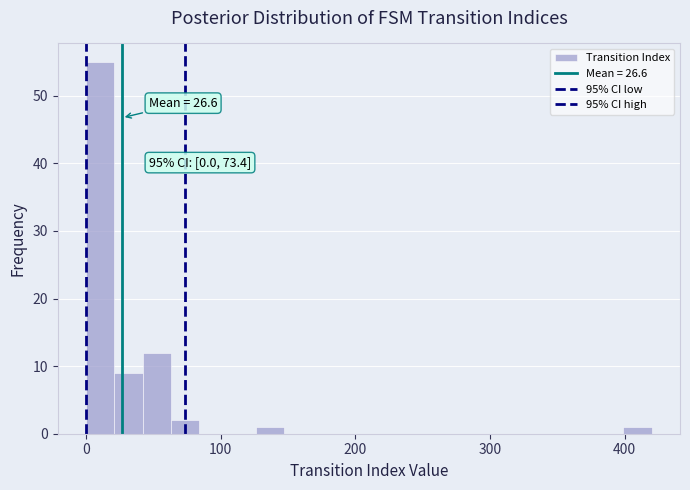

Around what value on the x-axis is the tallest bar? Give the approximate position of its centre, as read against the axis.

10